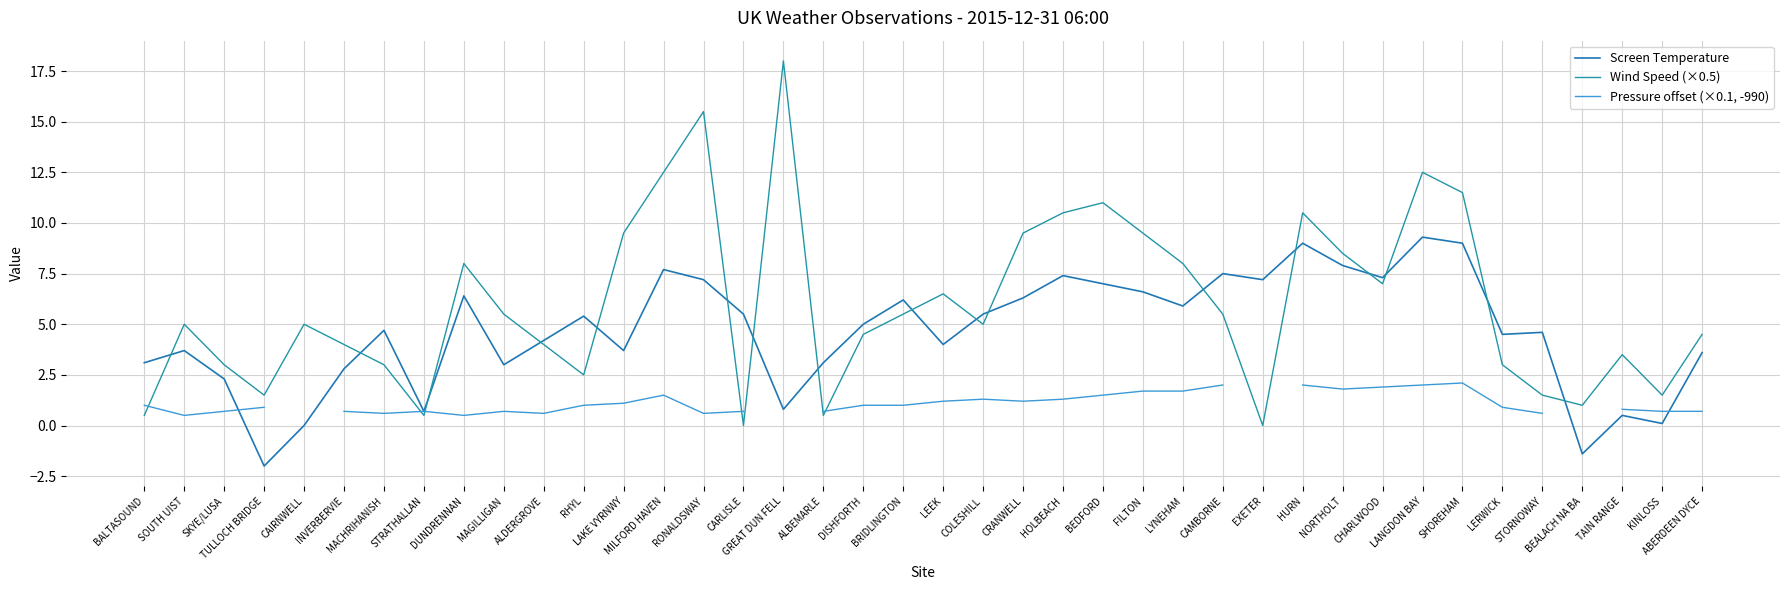

Is it true that Pressure offset (×0.1, -990) equals 1.7 at BALTASOUND?

False